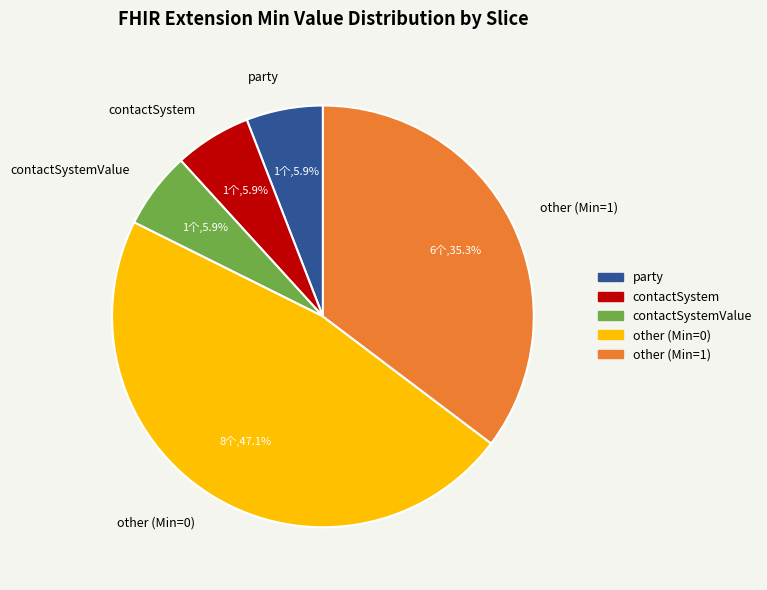

Which category has the biggest portion of the pie?

other (Min=0)